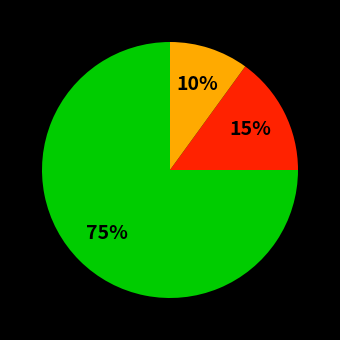

How many slices are in this pie chart?

3